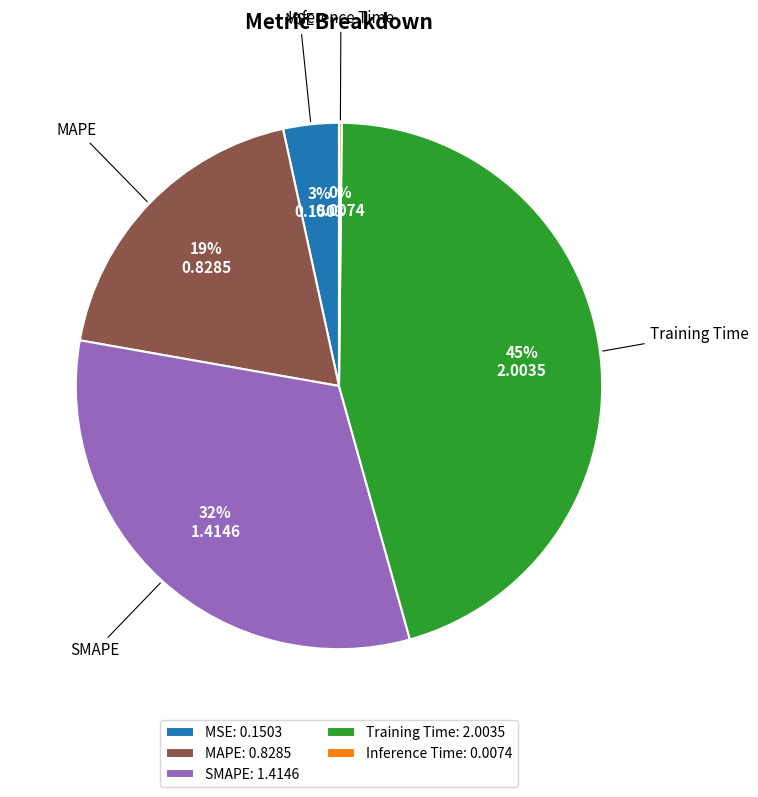

Does any single category account for the majority?

No